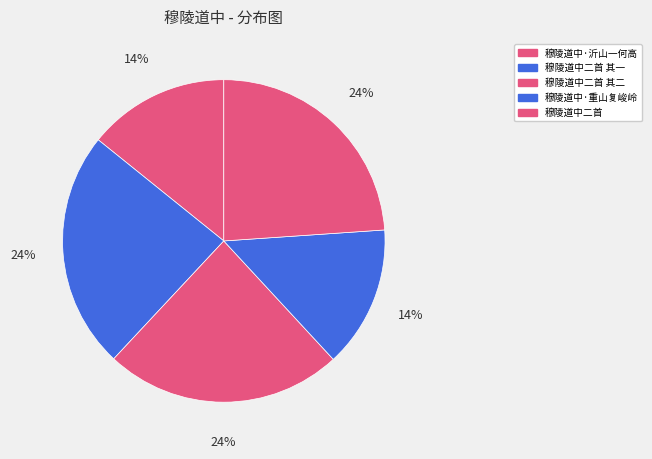

Is there a majority slice in this chart?

No